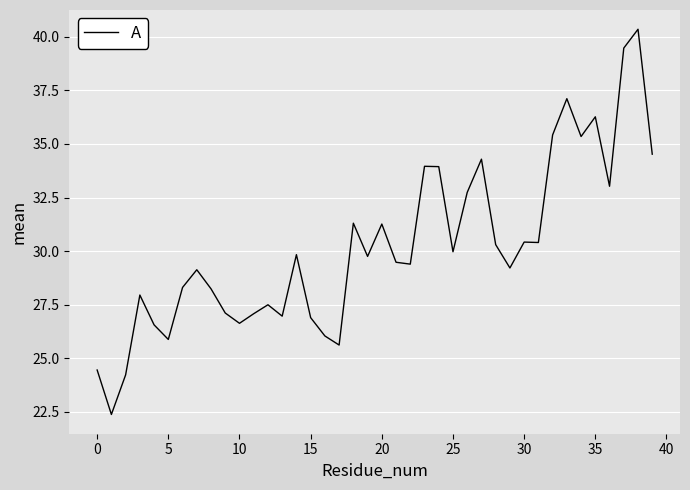

What is the difference between the maximum and minimum values?

18.0